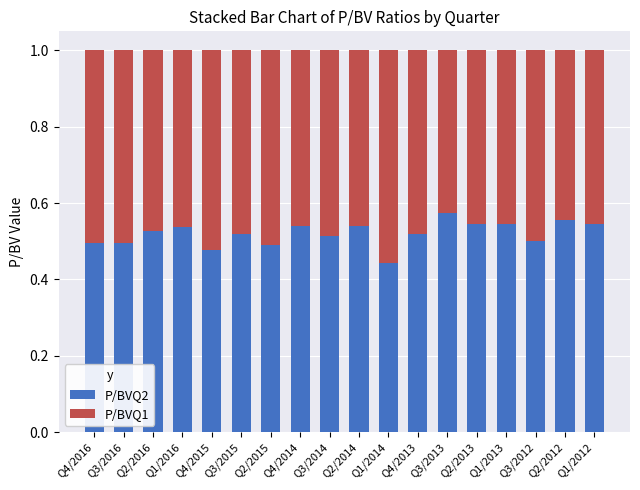

The value of P/BVQ2 at Q3/2014 is 0.5. True or false?

True